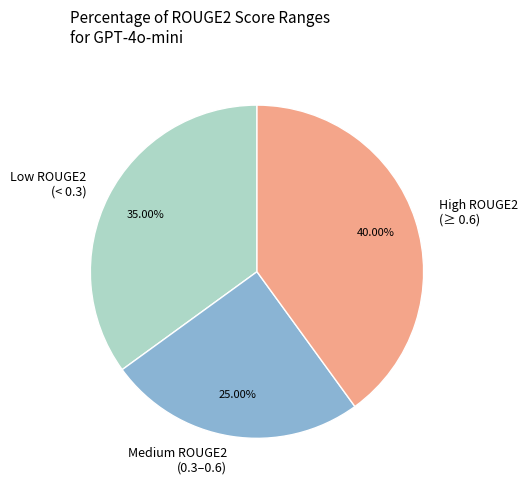

How many slices are in this pie chart?

3